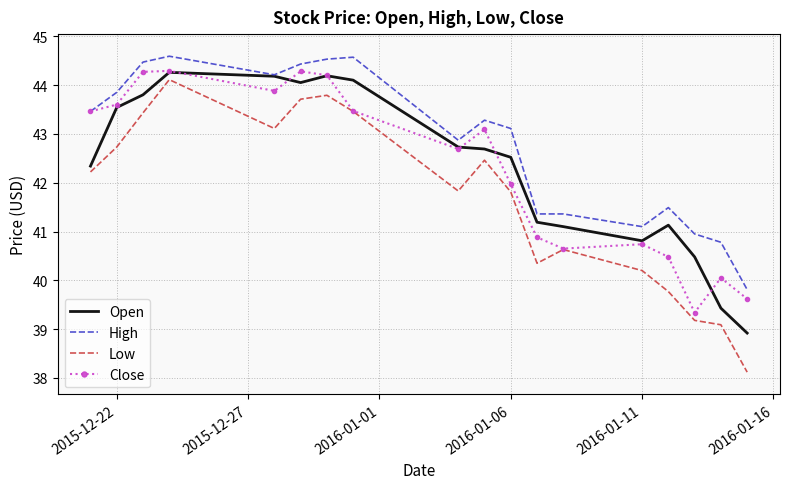

Which series has the largest range (max minus min)?

Low